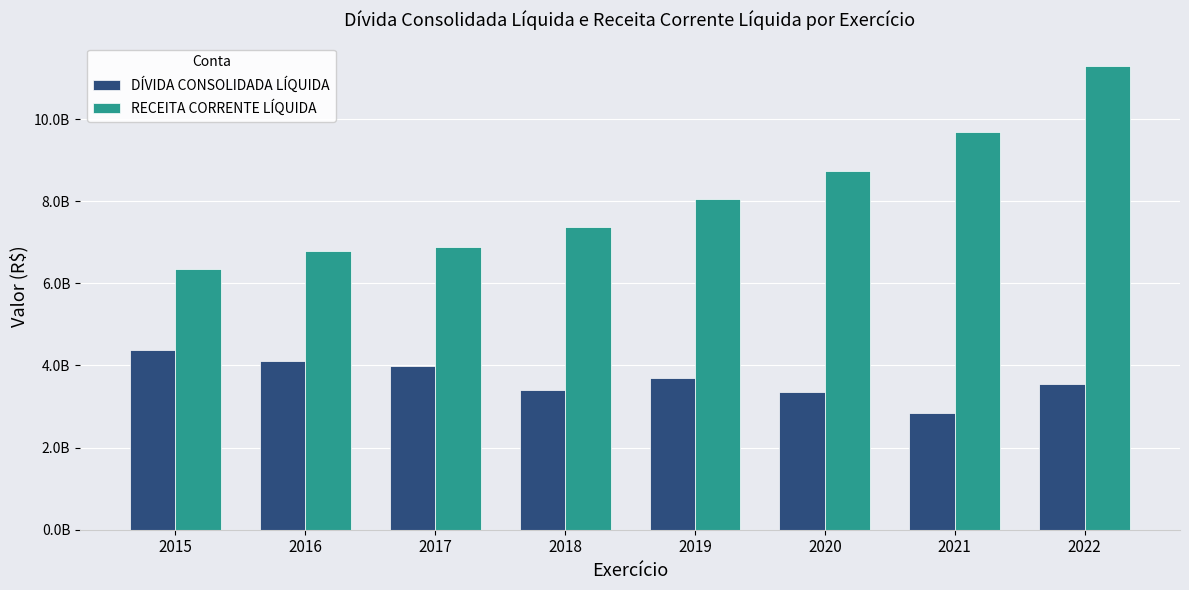

Does the chart contain stacked bars?

No